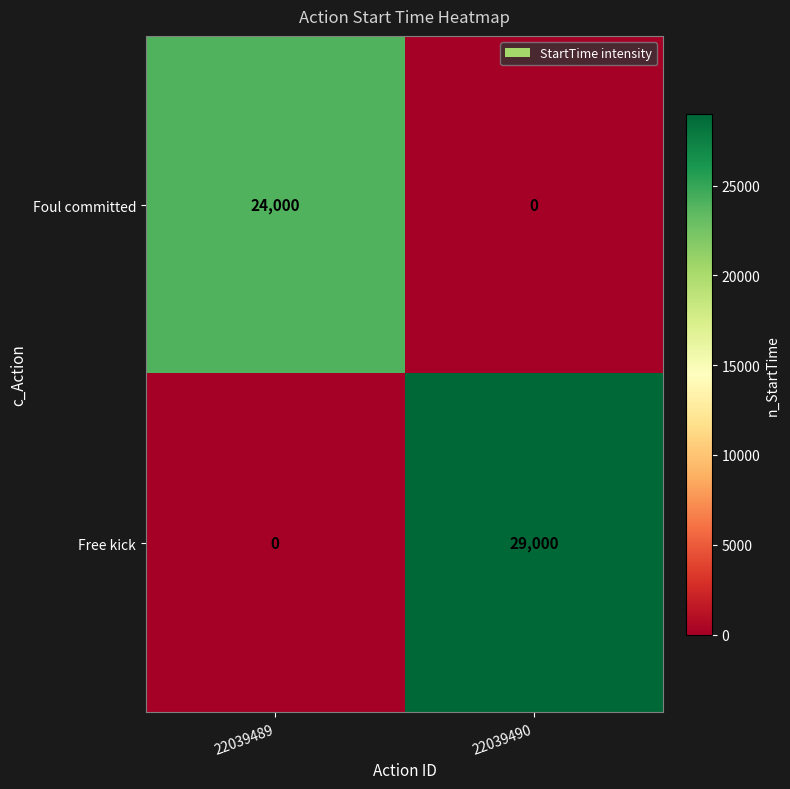

Between 22039489 and 22039490, which series saw the biggest shift?

Free kick